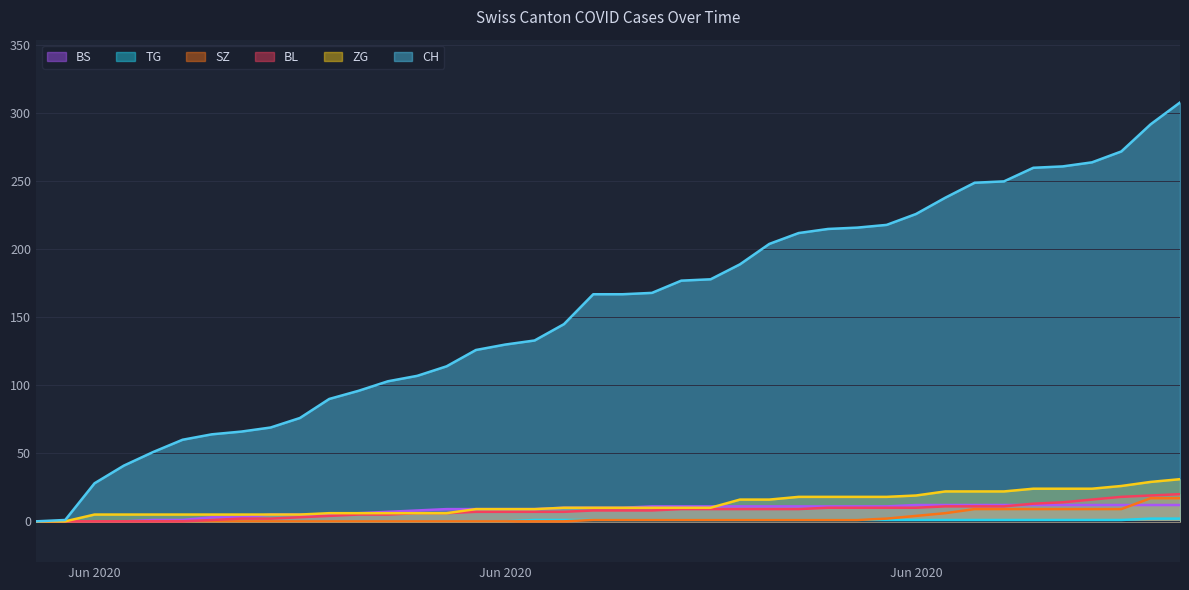

At Jun 2020, list the series in order from largest to smallest.

CH, ZG, BS, SZ, TG, BL